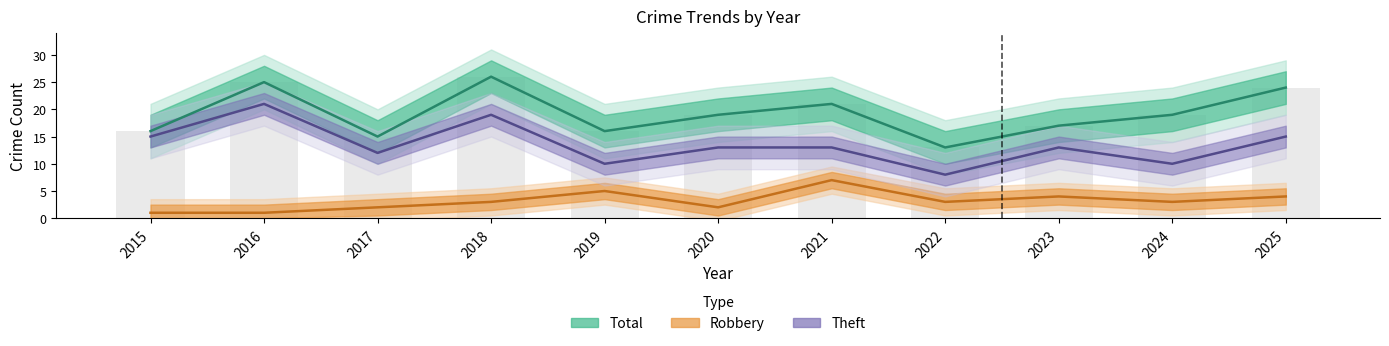

At which category is the sum across all series the highest?

2018